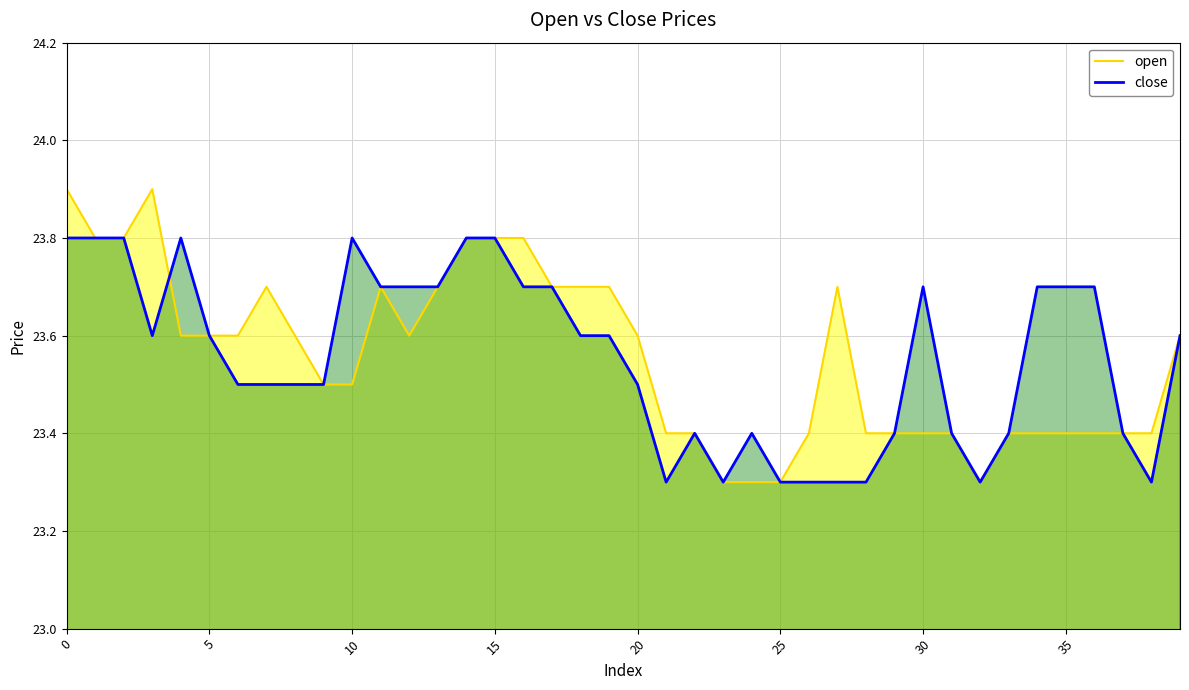

True or false: close has more than 0 interior local peaks.

True